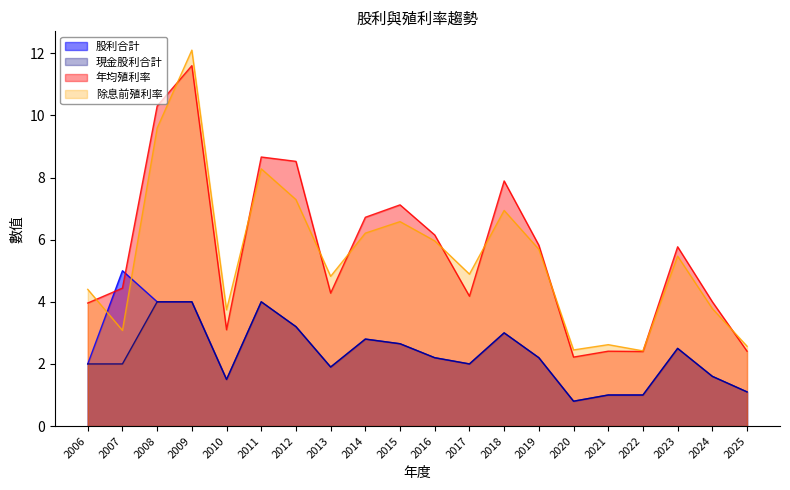

Between 2013 and 2011, which is larger?

2011